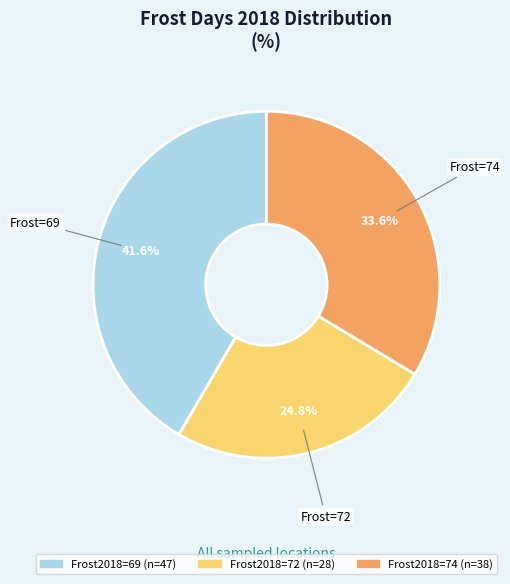

Does any single category account for the majority?

No